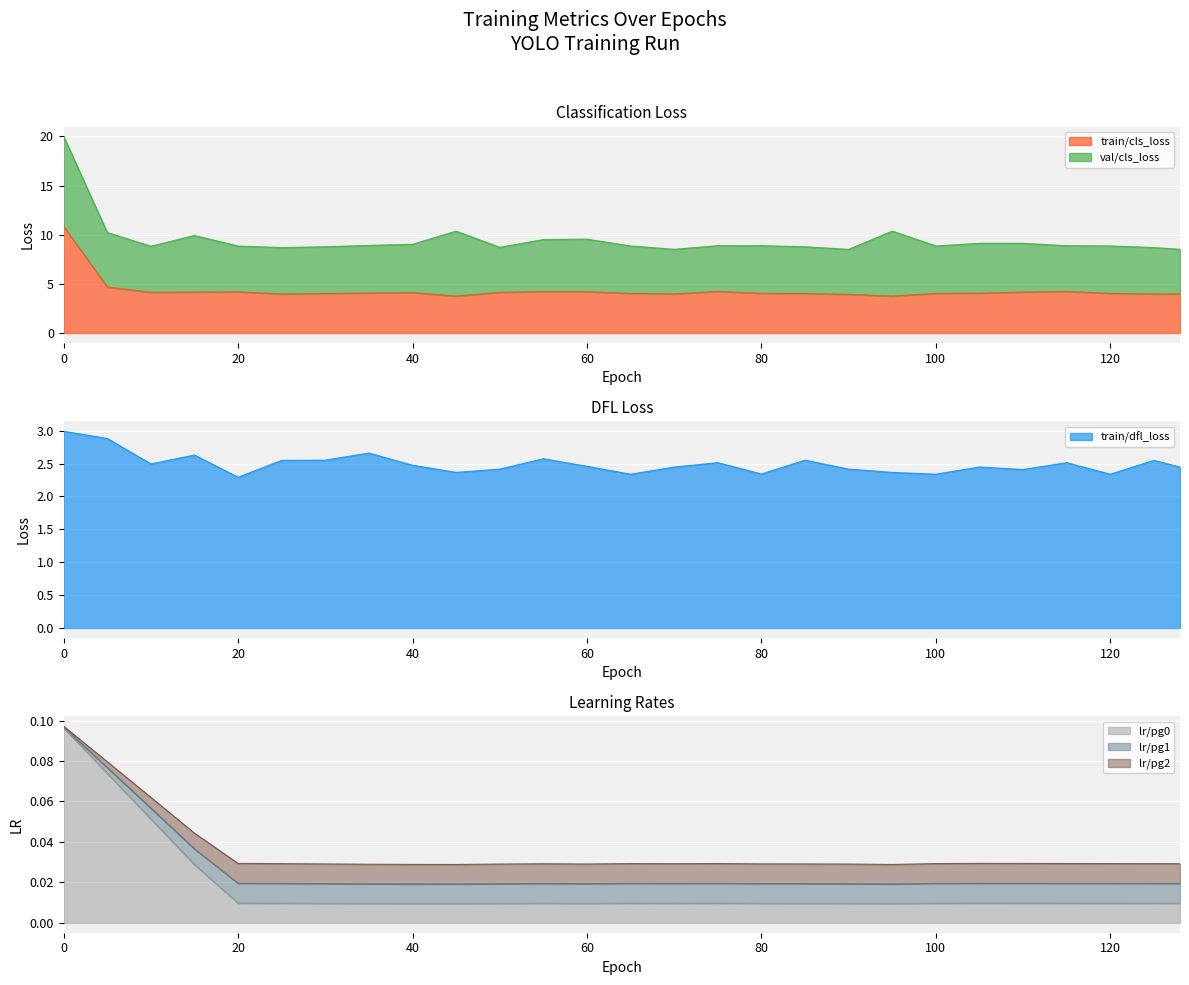

What value does the train/dfl_loss series have at 80?

2.3